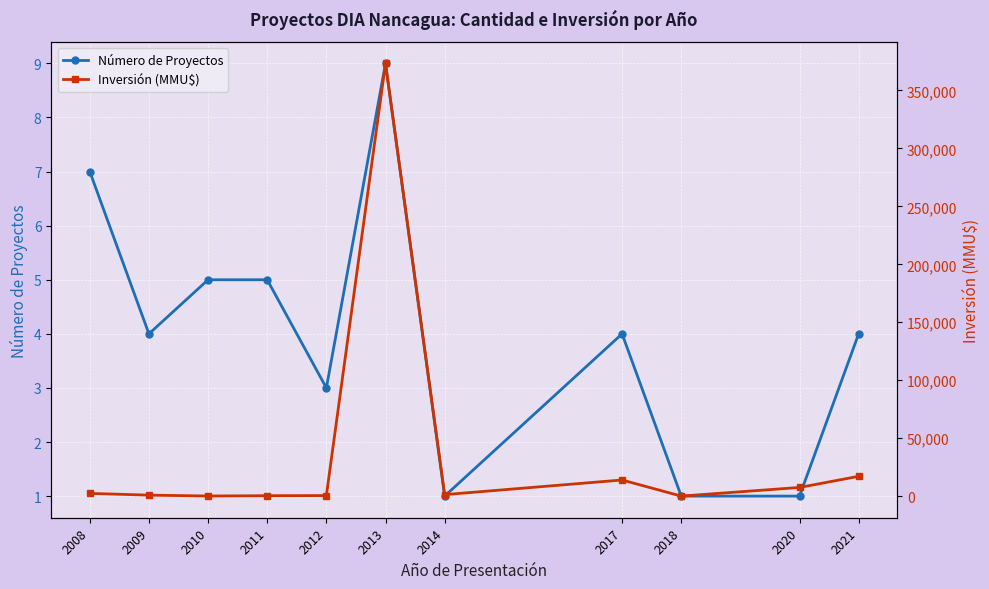

Is the value of Inversión (MMU$) at 2020 greater than the value of Número de Proyectos at 2021?

Yes